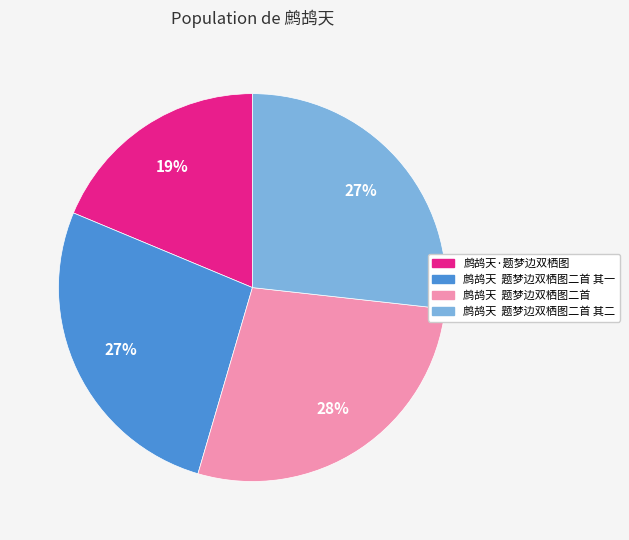

Count the number of slices in the pie.

4